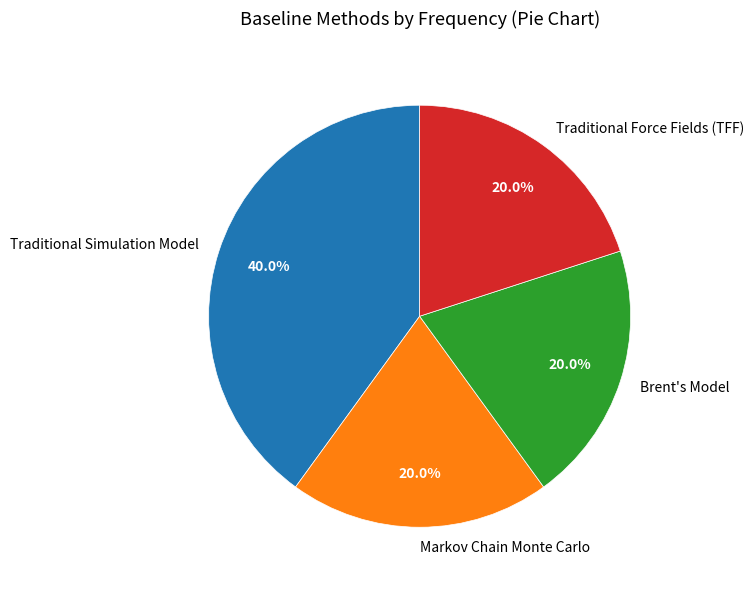

Approximately how many times larger is the value at Traditional Simulation Model compared to Markov Chain Monte Carlo?

2.0